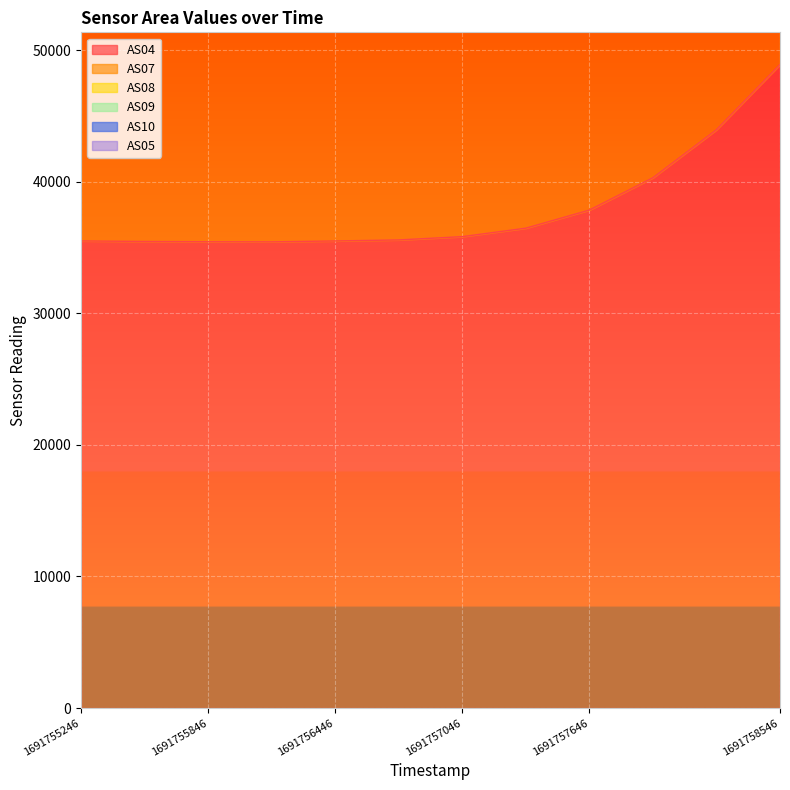

What is the average value of the AS08 series?

104245